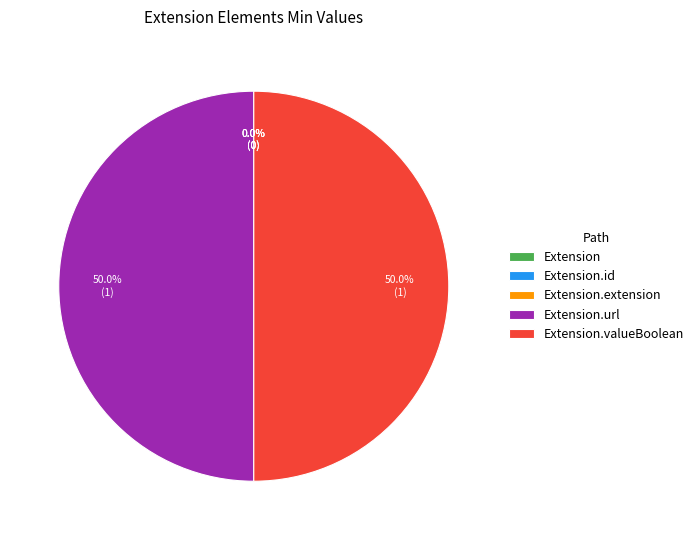

To the nearest percent, what is the average slice percentage?

20%